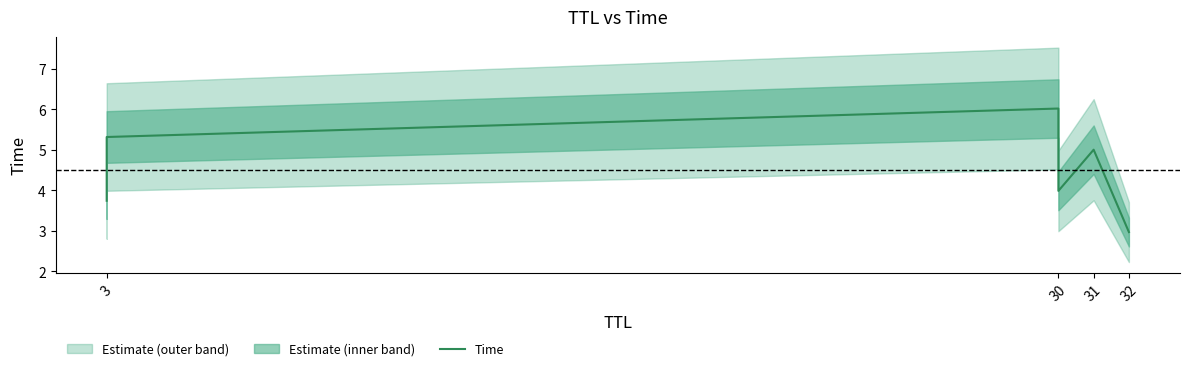

Between 3 and 30, which is larger?

3